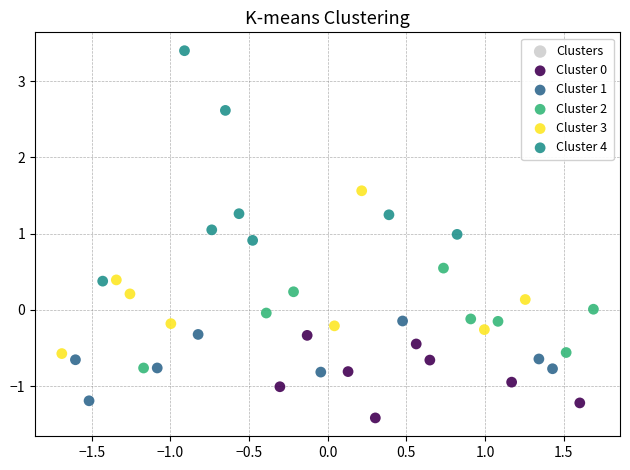

Which series contains the highest Y value?

Cluster 4